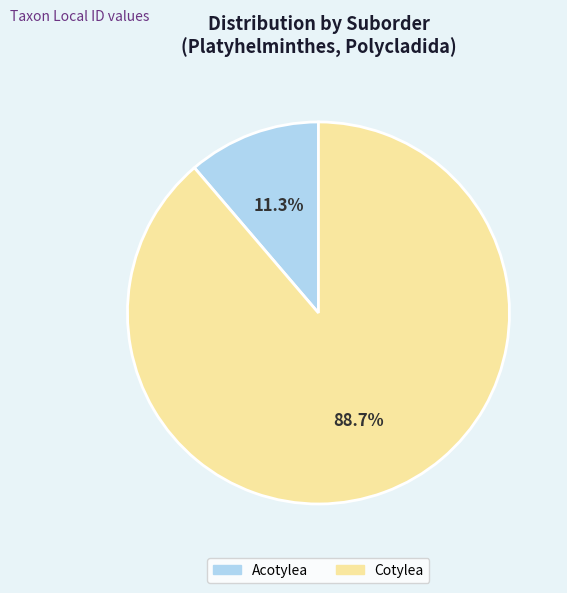

Which slice is the smallest?

Acotylea